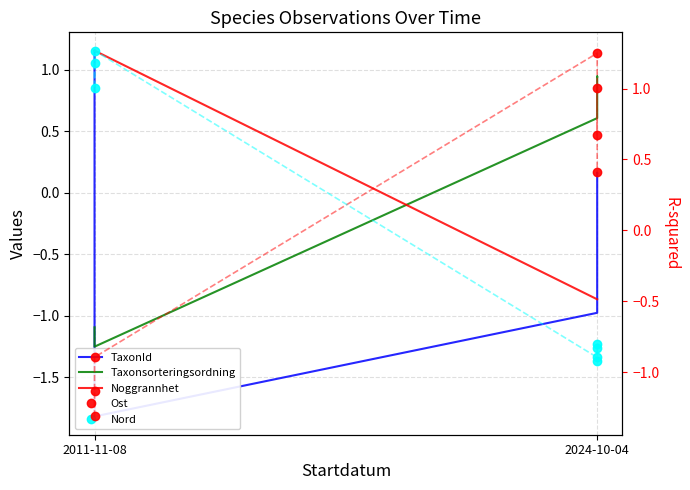

What are all the series names shown in the legend?

TaxonId, Taxonsorteringsordning, Noggrannhet, Ost, Nord